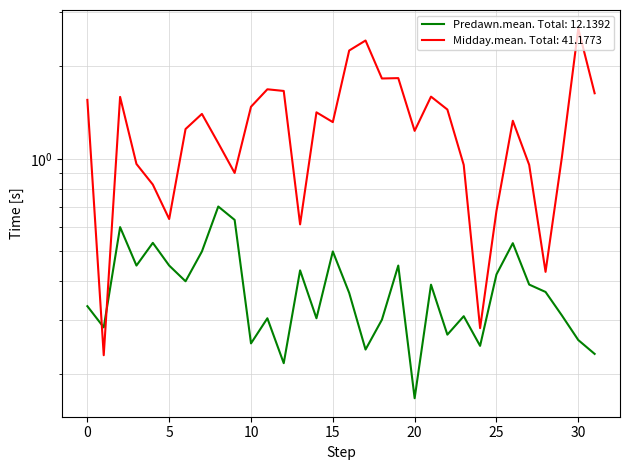

What is the highest value of the Midday.mean series?

2.7